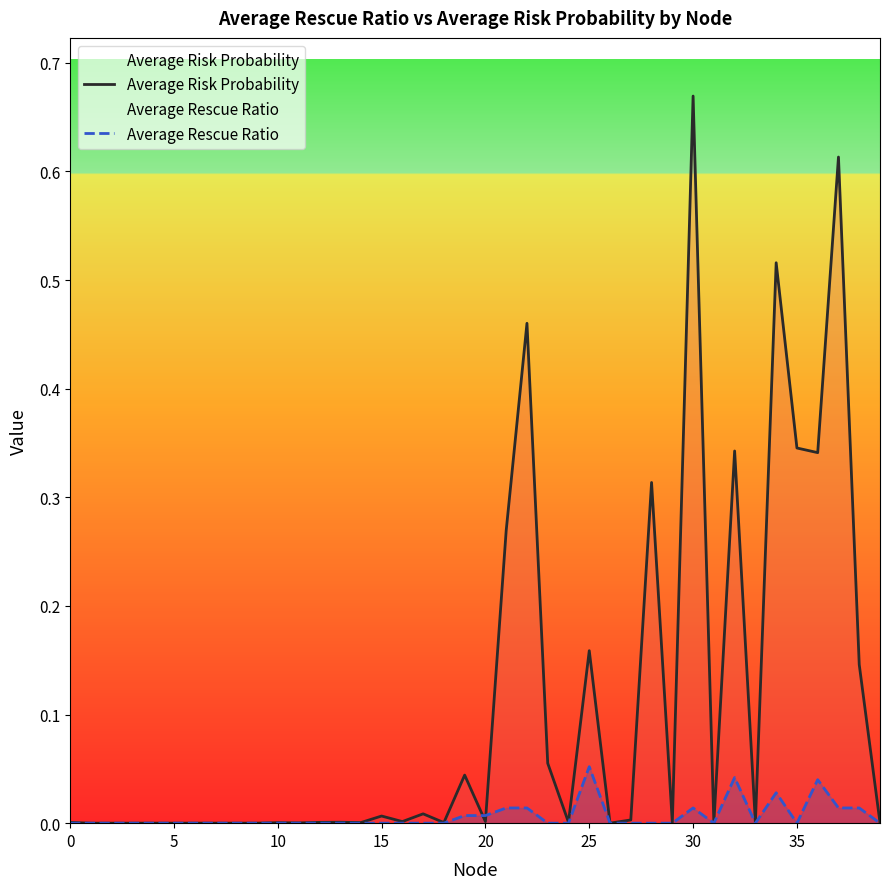

Which series has the largest total across all categories?

Average Risk Probability